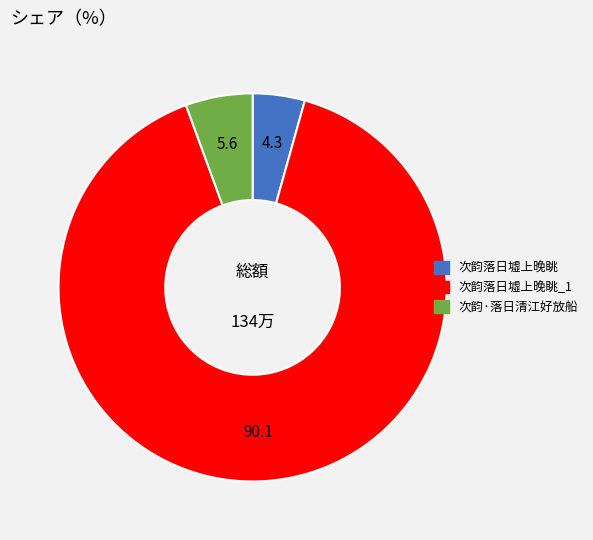

Is there a majority slice in this chart?

Yes